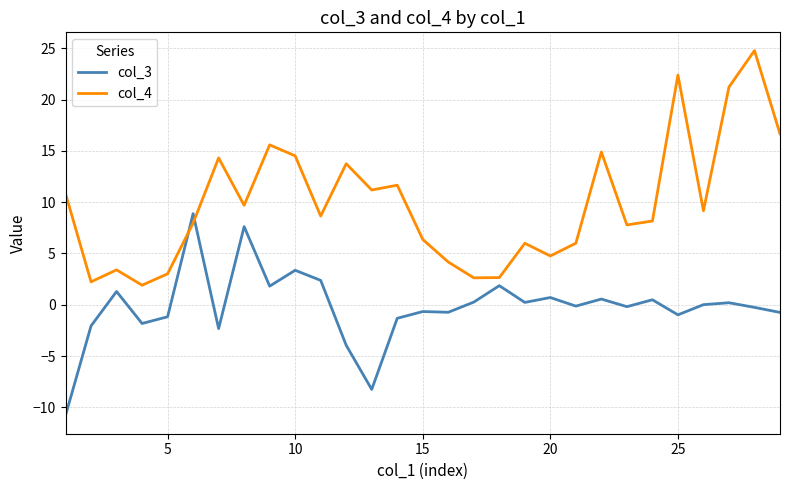

Does the chart display data point markers on the line(s)?

No